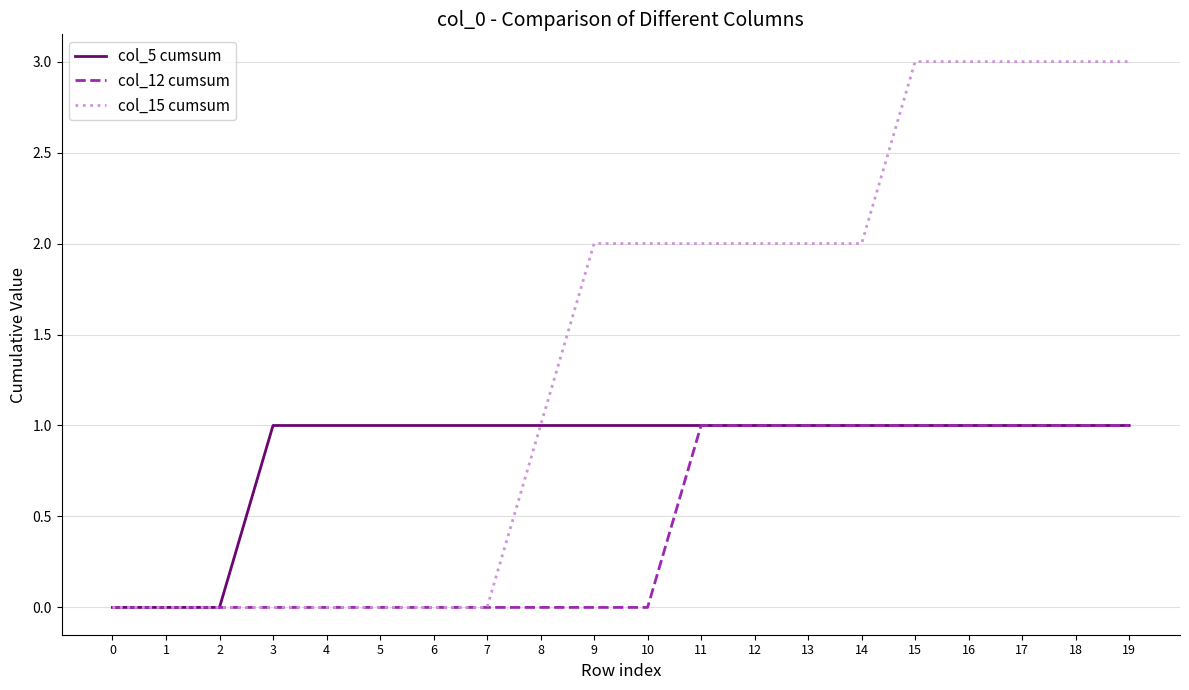

How many categories are shown in the chart?

20